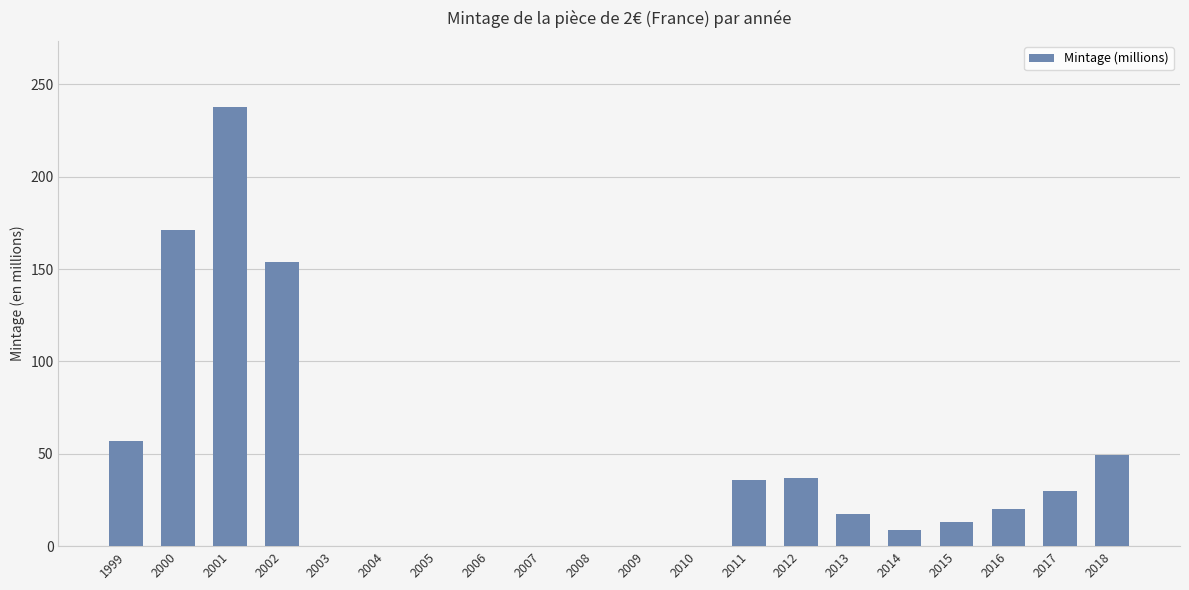

What is the sum of all values?

832.4